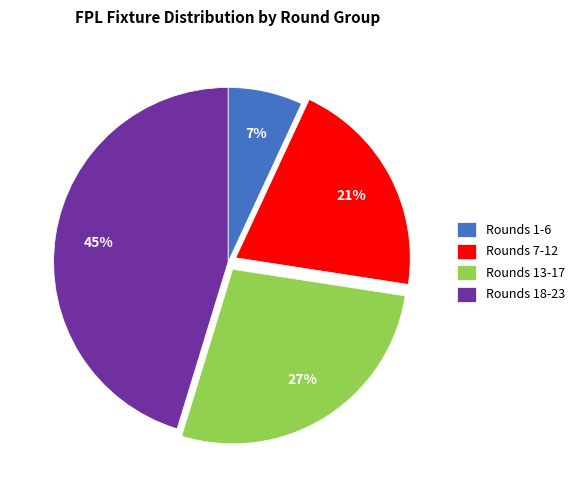

Combined, do Rounds 1-6 and Rounds 13-17 account for over 50%?

No